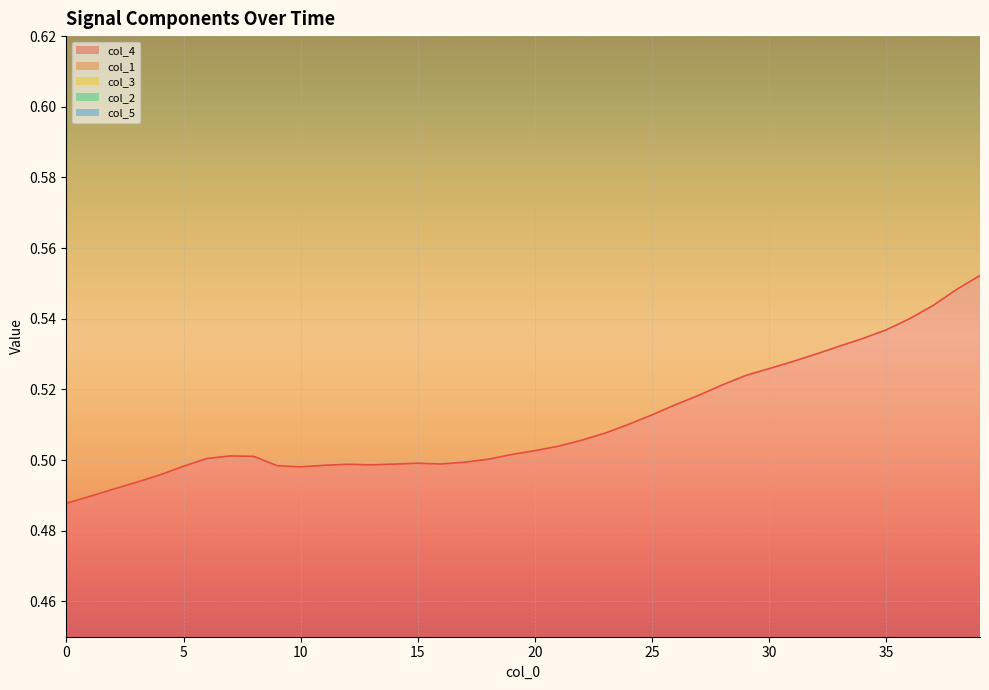

True or false: col_1 and col_2 intersect in this chart.

False